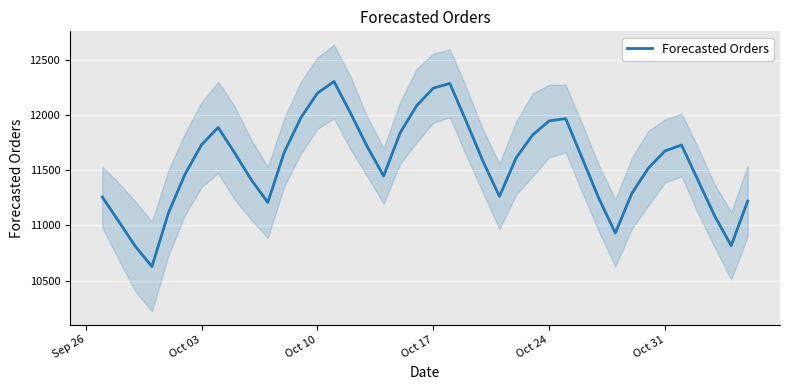

What is the sum of all values?

462674.6